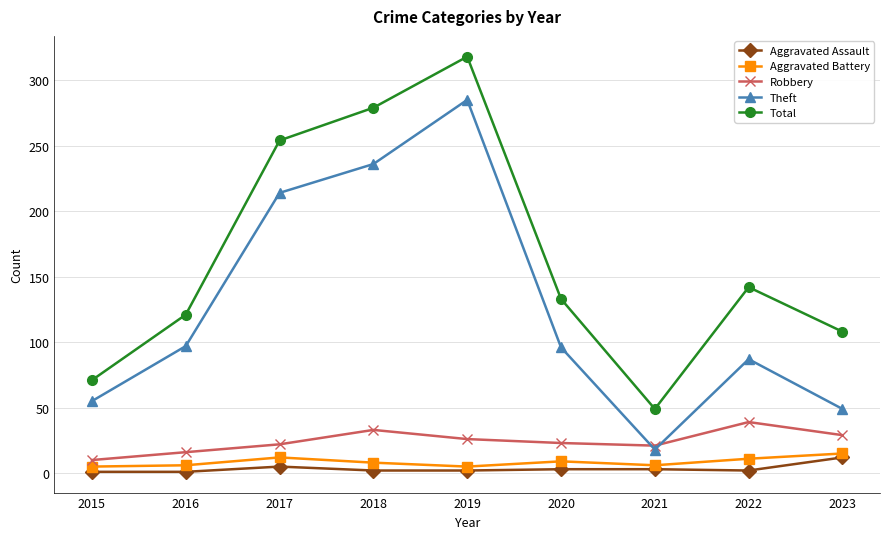

What is the sum of the Theft values at 2019 and 2015?

340